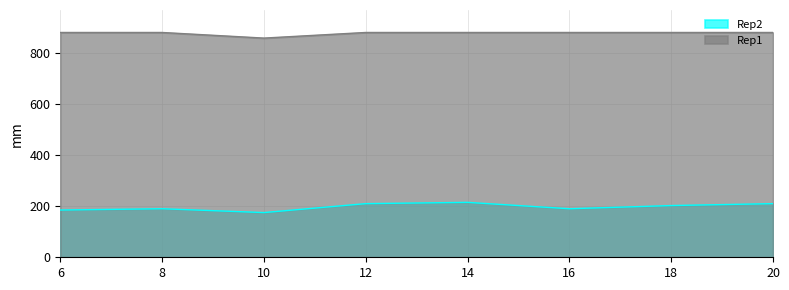

How many data points in Rep2 are less than 202?

4